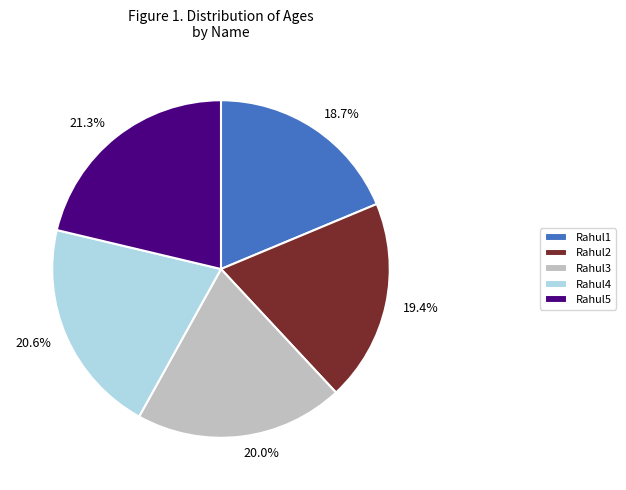

To the nearest percent, what portion does Rahul5 represent?

21%